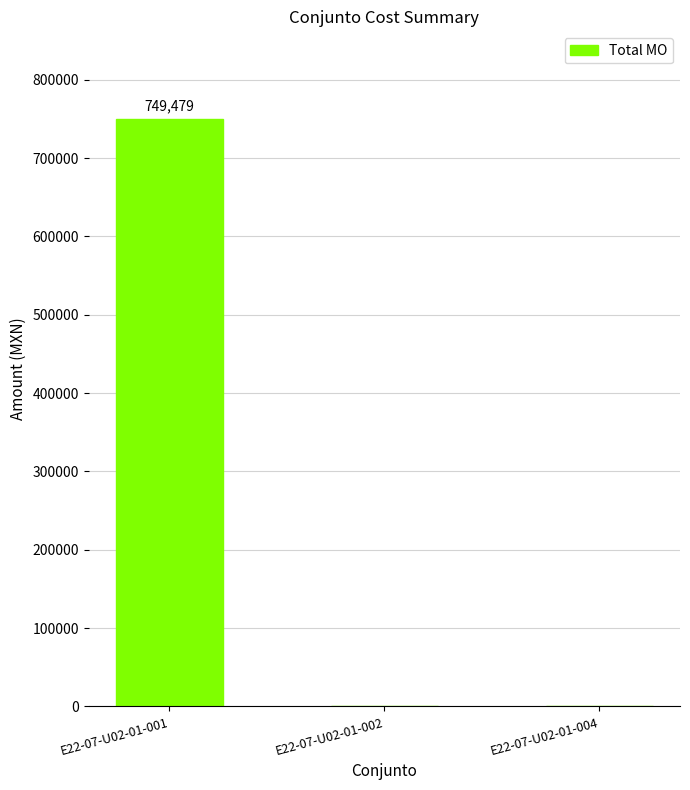

Reading left to right, what are all the values shown in this chart?

E22-07-U02-01-001=749478.8	E22-07-U02-01-002=0.0	E22-07-U02-01-004=0.0